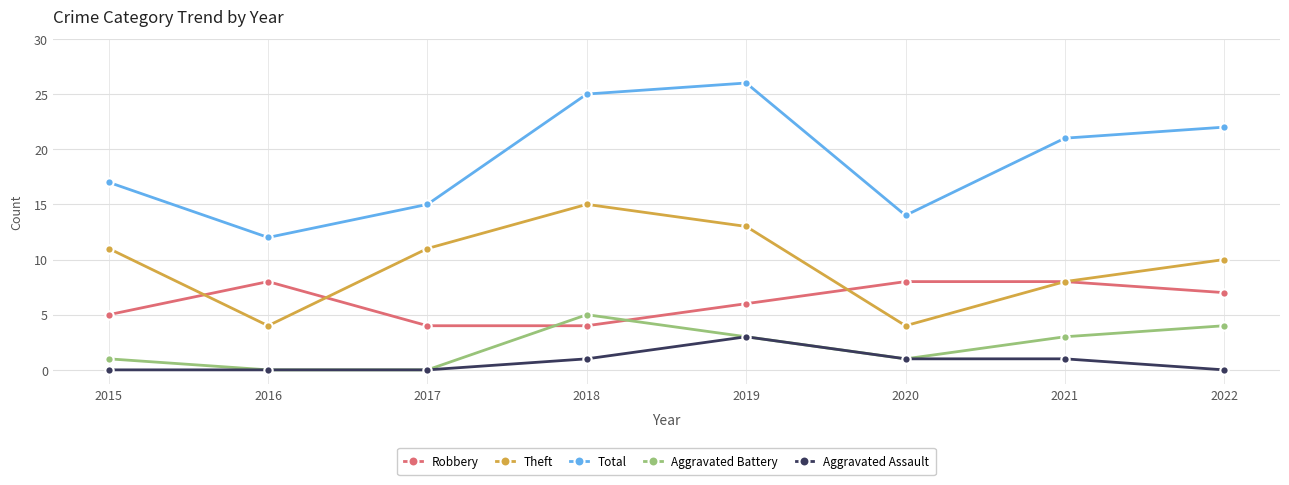

Rank the series by their maximum value, from lowest to highest.

Aggravated Assault, Aggravated Battery, Robbery, Theft, Total